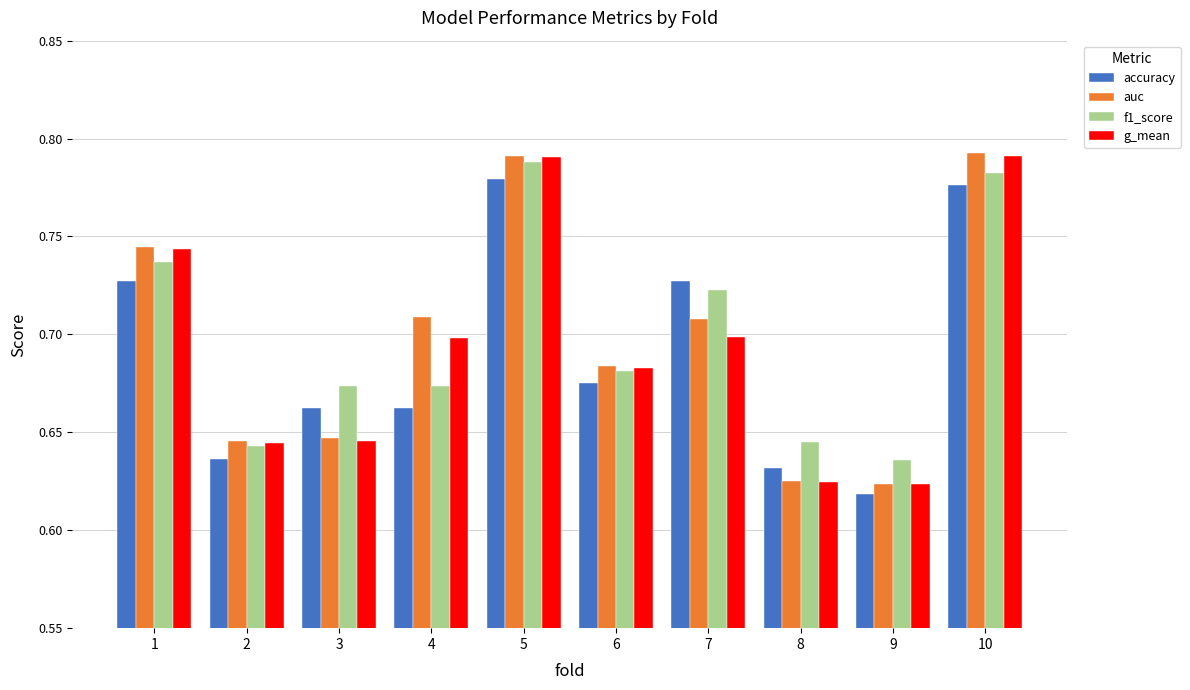

Which category has the lowest value across all series?

9